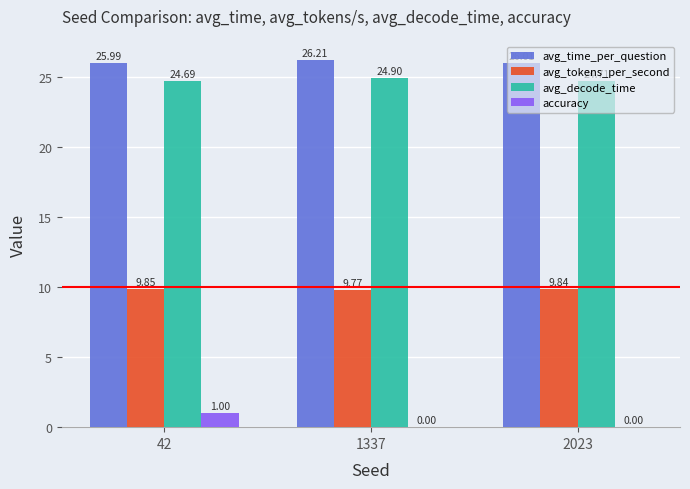

What is the sum of all avg_tokens_per_second values?

29.5